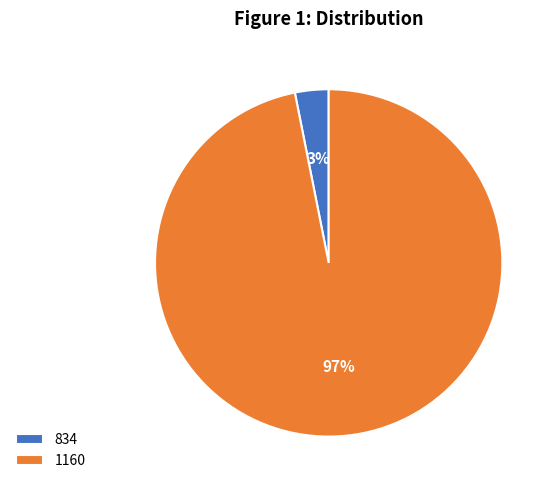

Which has a higher value, 834 or 1160?

1160